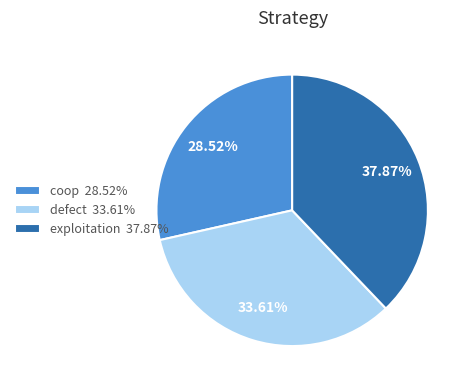

Rank the categories by value from highest to lowest.

exploitation, defect, coop